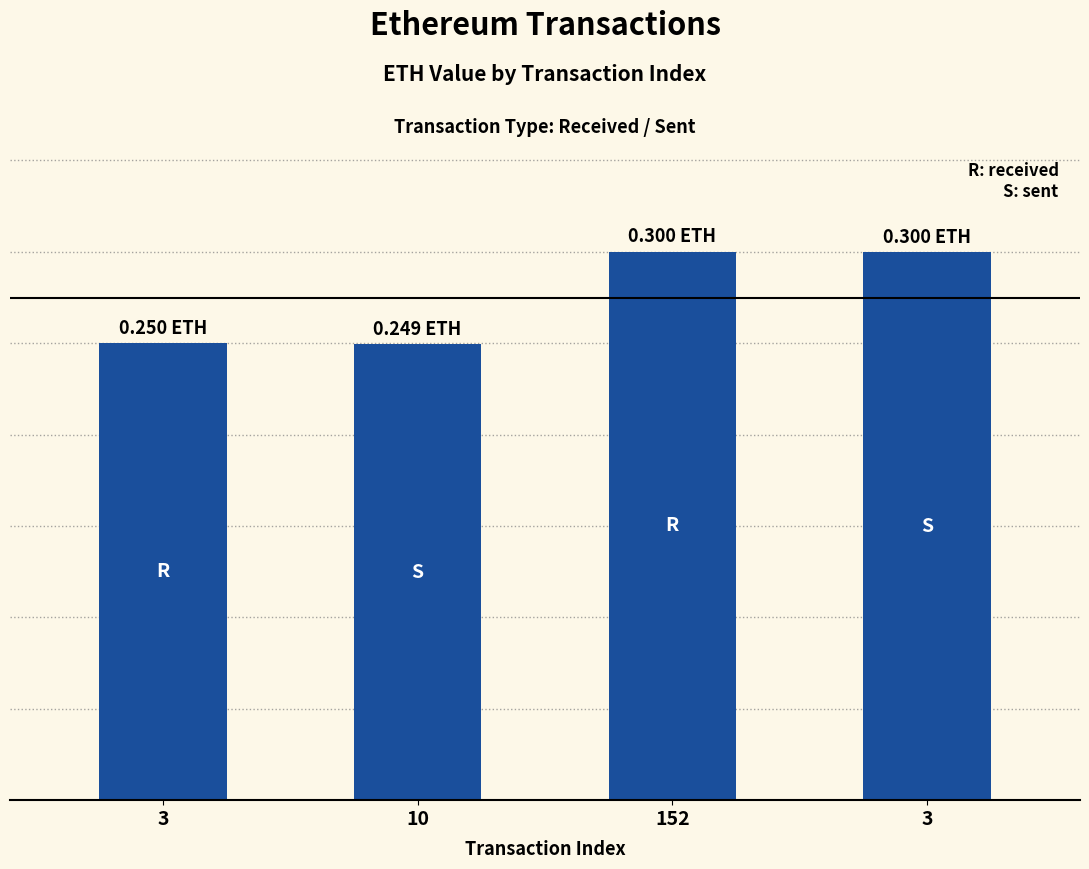

Does the chart contain any negative values?

No